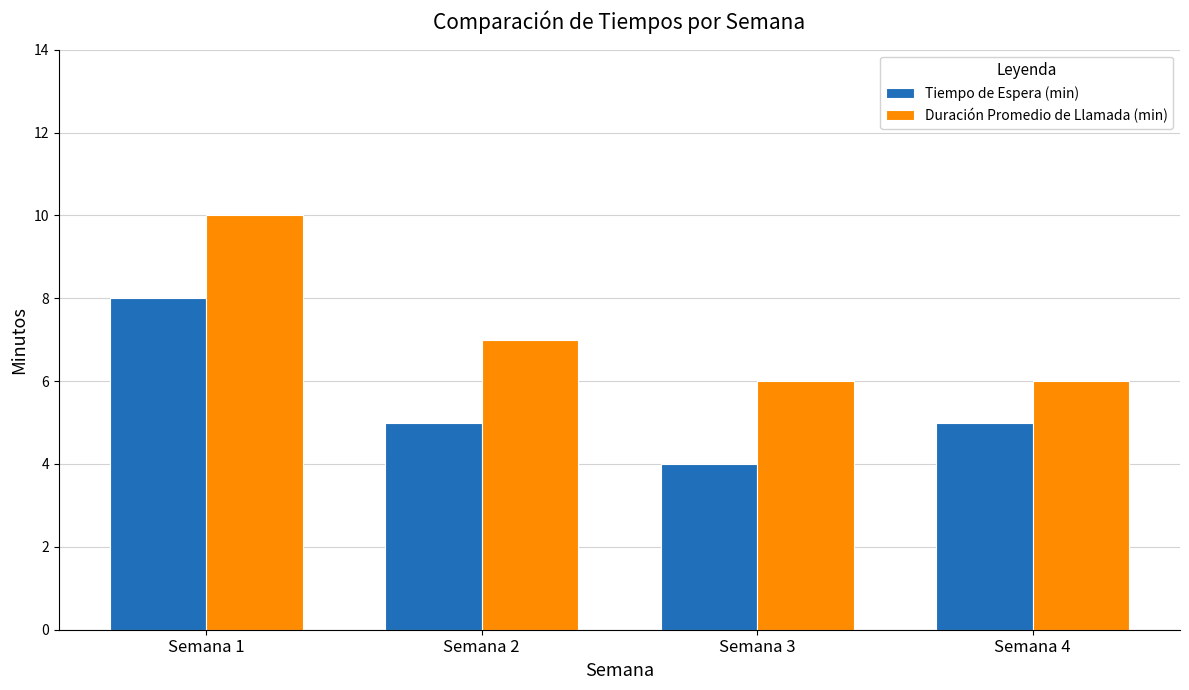

At which category is the sum across all series the highest?

Semana 1